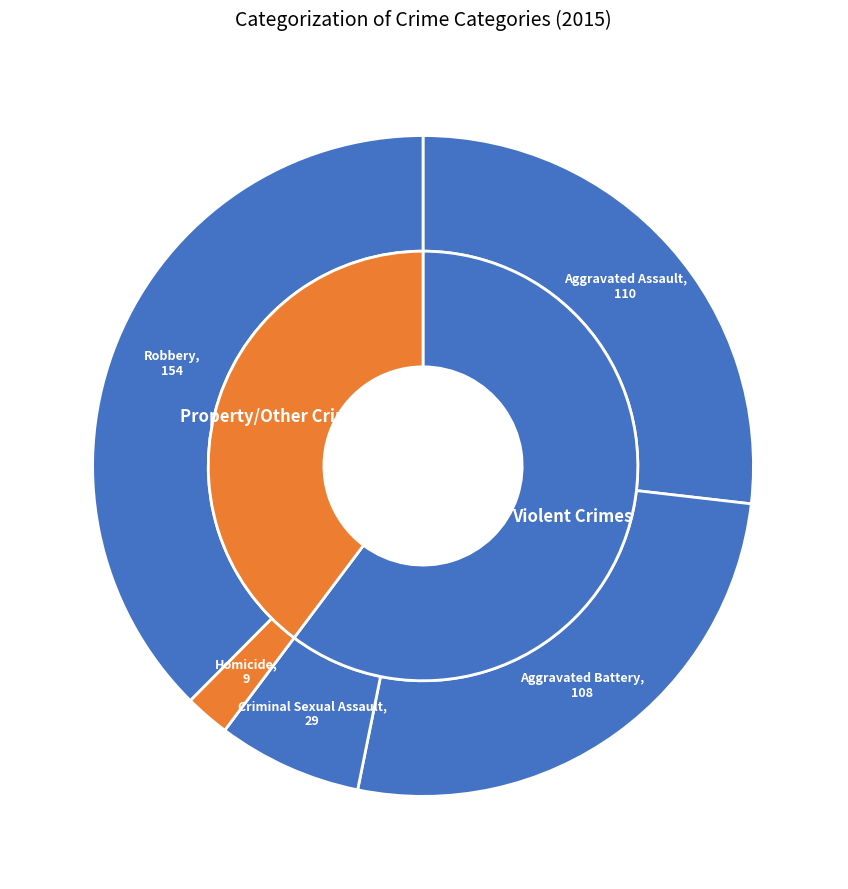

Approximately how many times larger is the value at Criminal Sexual Assault compared to Robbery?

0.2